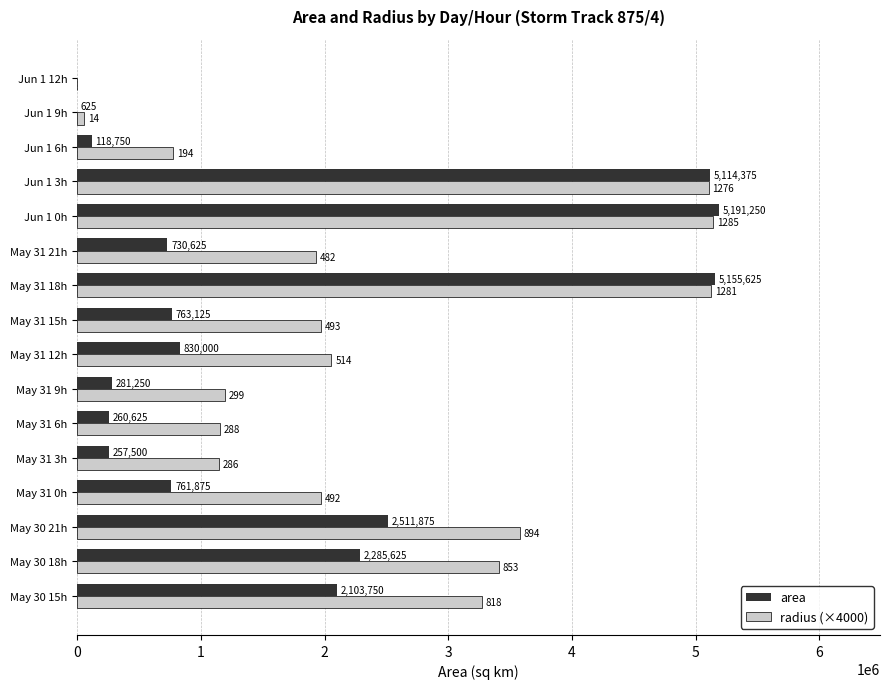

Which series changed the most between May 30 15h and May 31 21h?

area